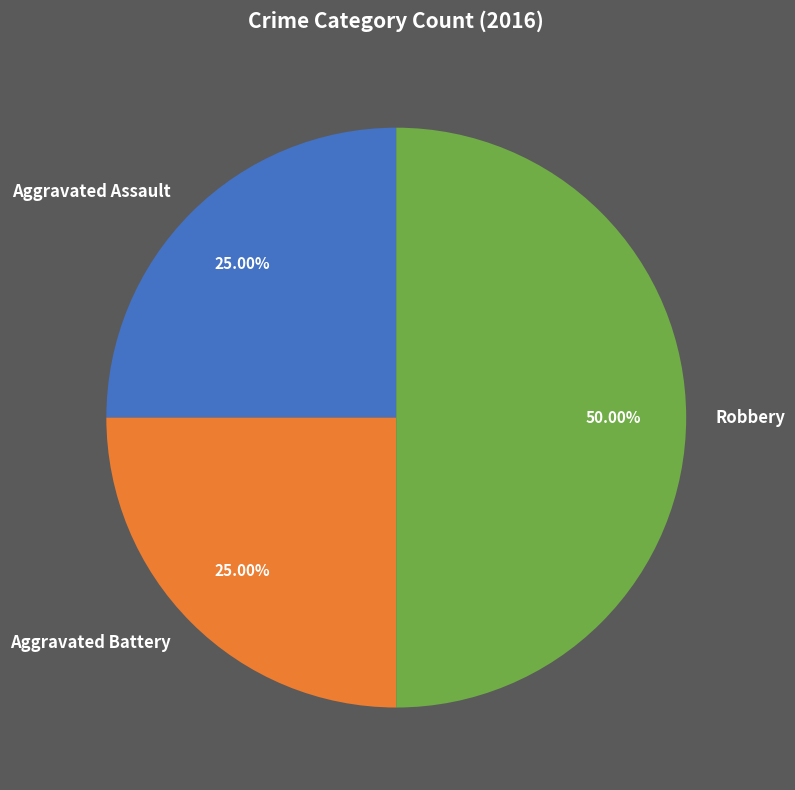

To the nearest percent, what percentage of the pie is Aggravated Assault?

25%